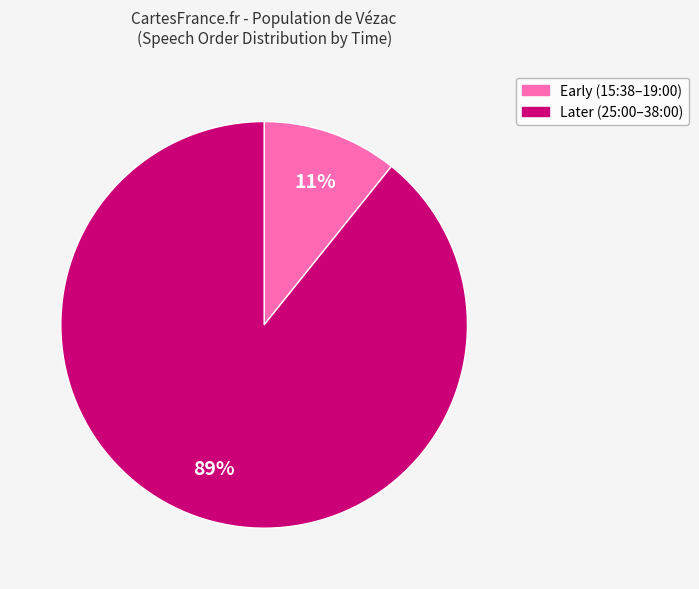

Is there any slice that represents more than half of the pie?

Yes